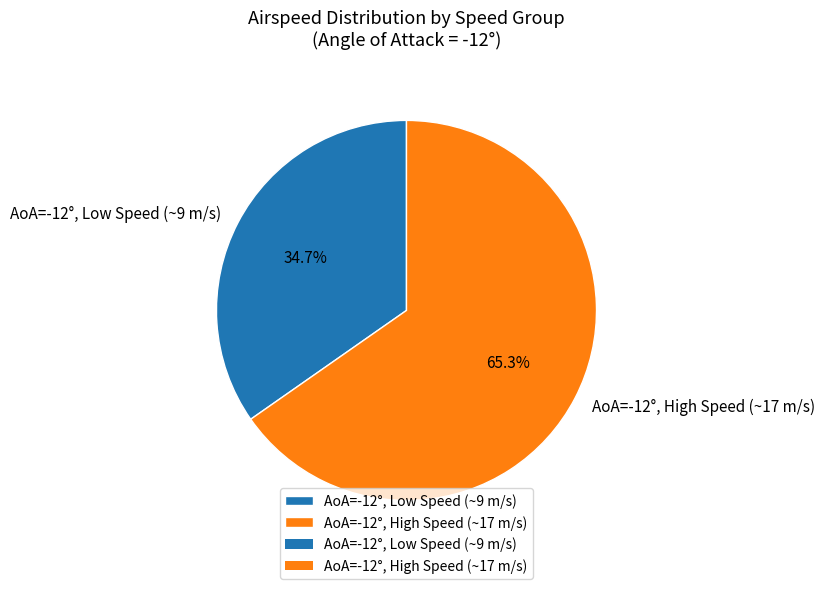

What percentage is NOT represented by AoA=-12°, Low Speed (~9 m/s)?

65.3%